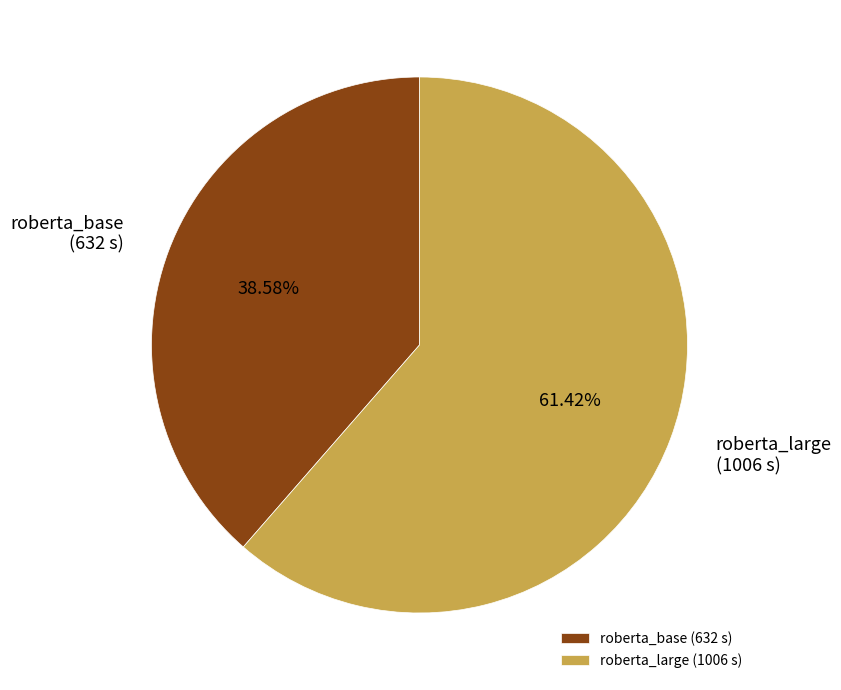

Which category has the smallest portion of the pie?

roberta_base